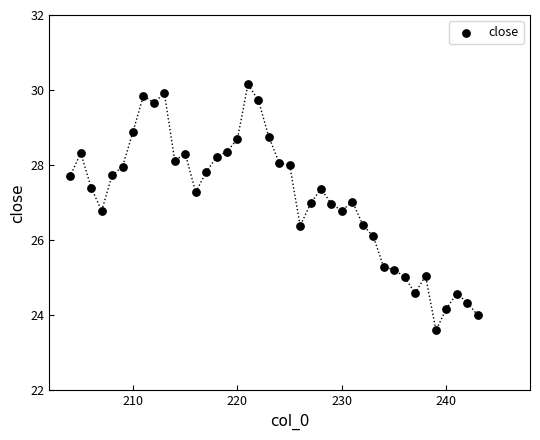

What is the range of X values (max minus min)?

39.0